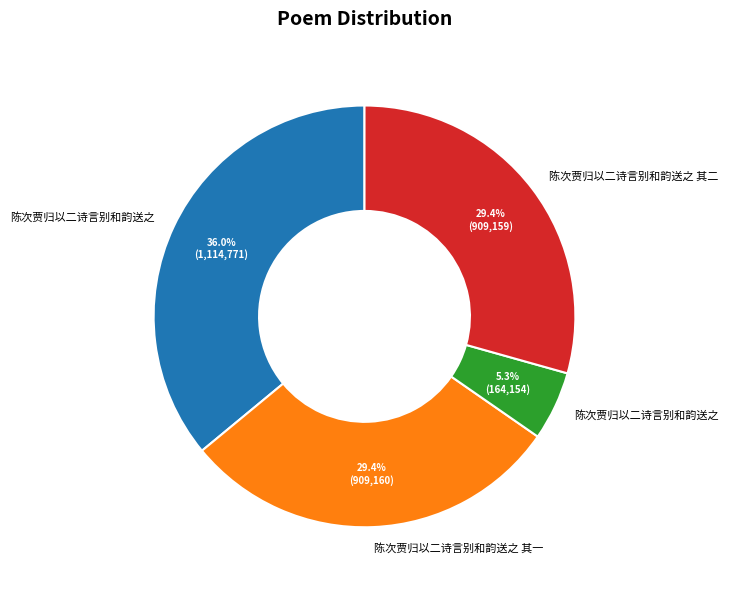

Does any single category account for the majority?

No